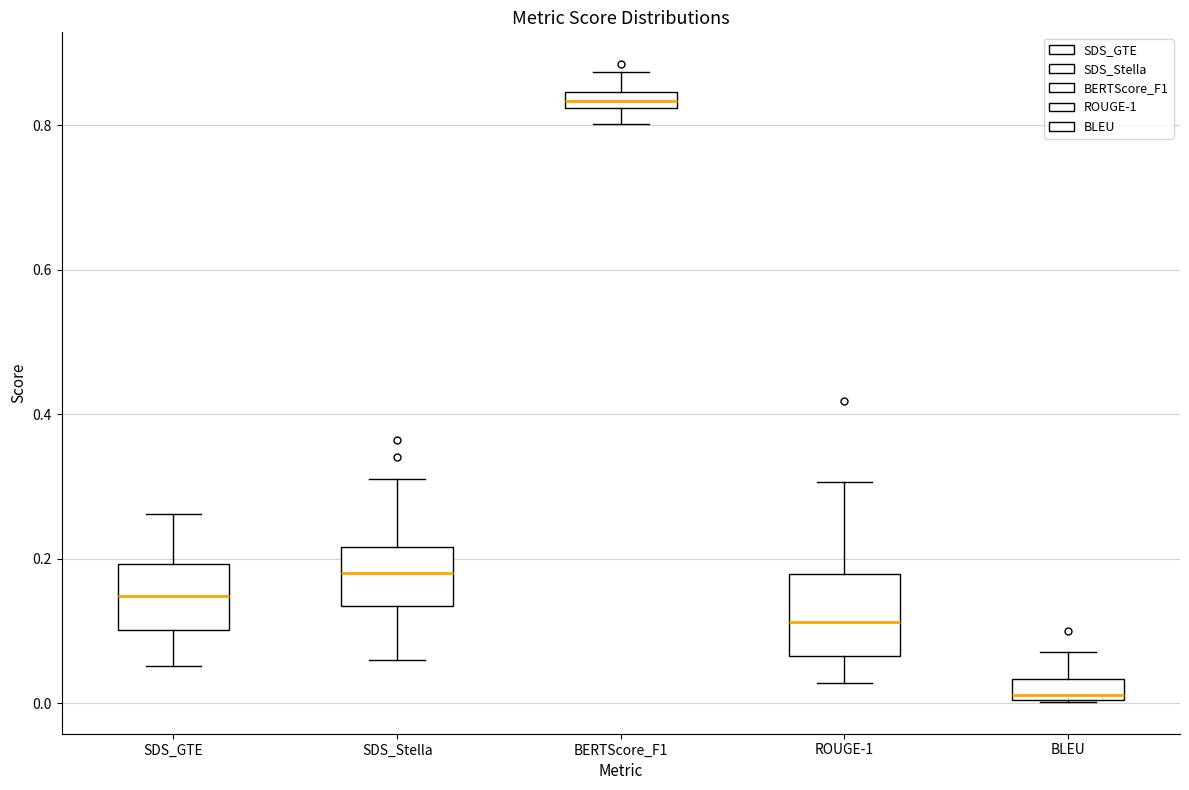

Which box is the tallest, from its lower edge to its upper edge?

ROUGE-1